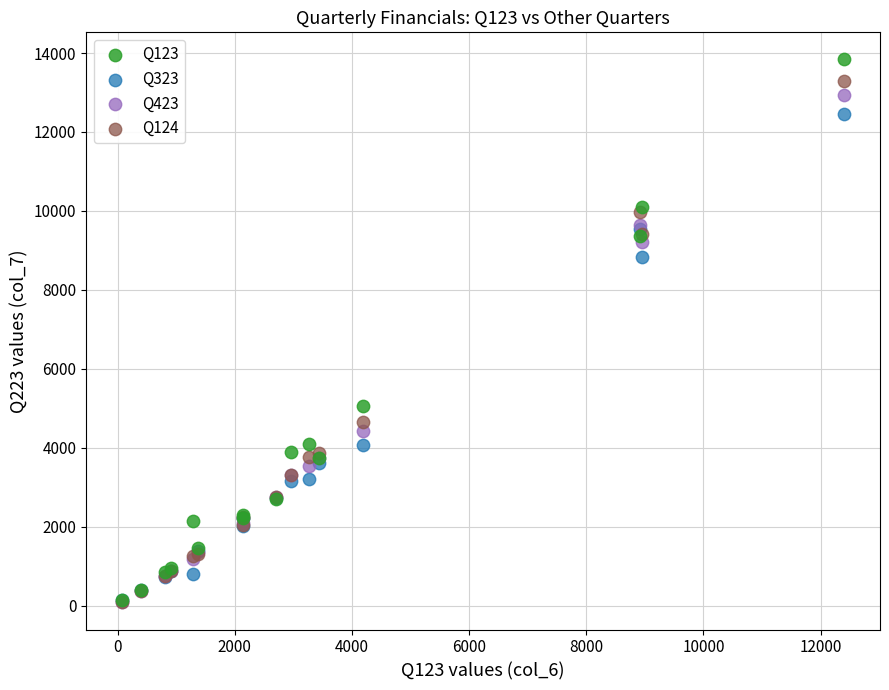

What are all the series names shown in the legend?

Q123, Q323, Q423, Q124